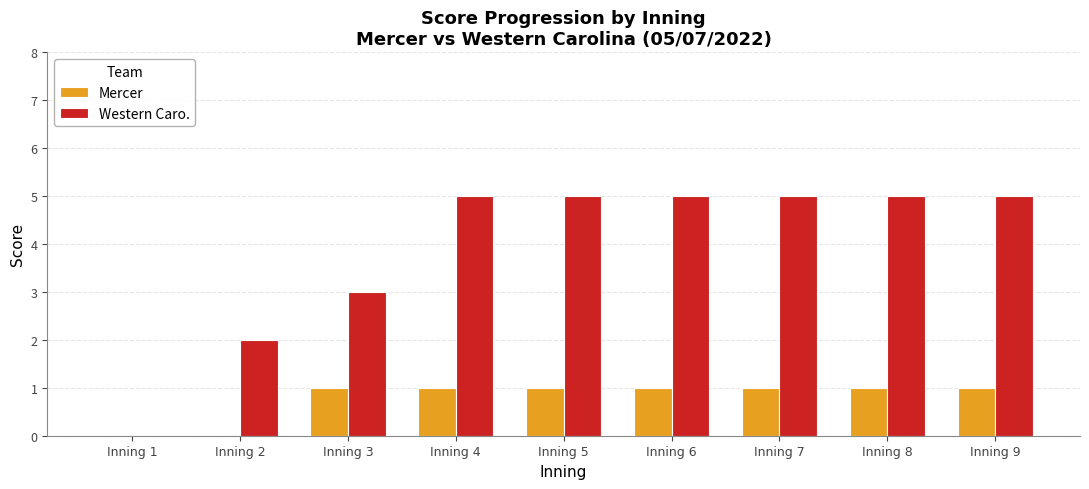

Between Inning 1 and Inning 8, which series saw the biggest shift?

Western Caro.